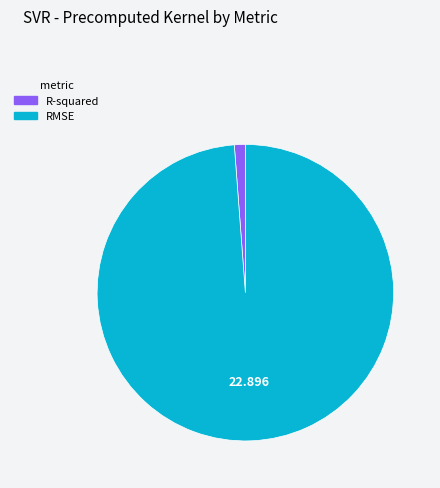

How many segments does this pie chart have?

2